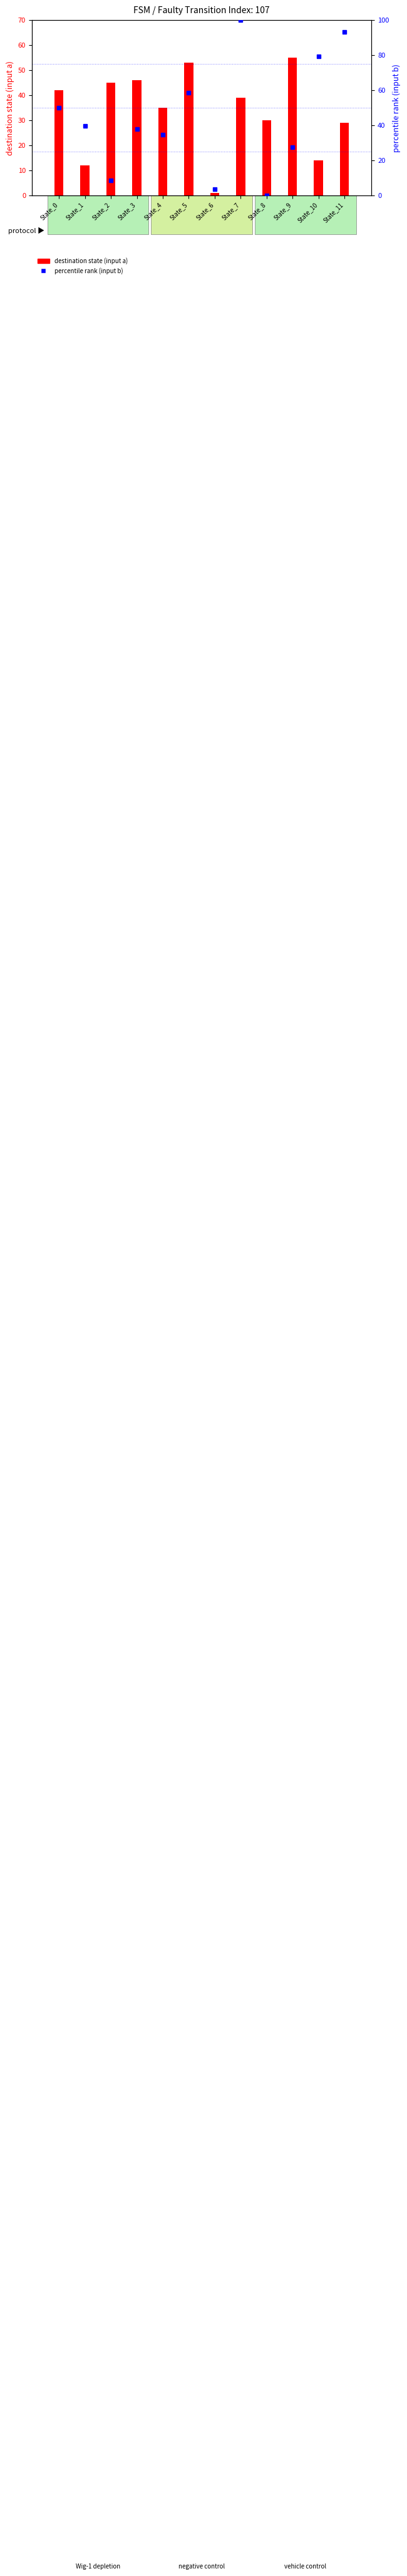

What is the difference between the second highest and second lowest values in the destination_state_a series?

41.0